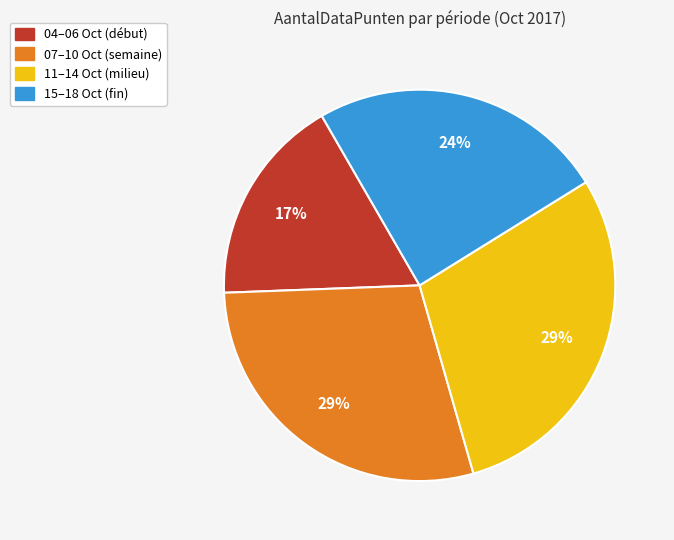

Count the number of slices in the pie.

4